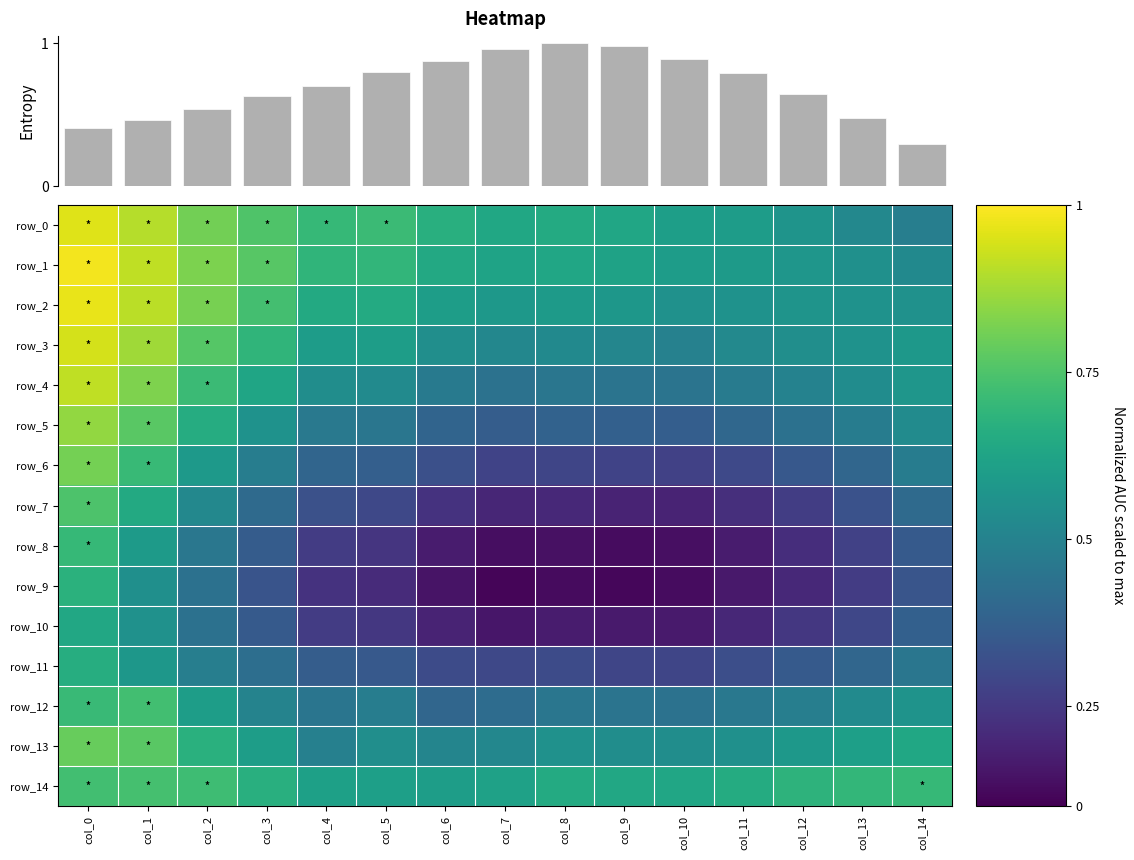

What is the greatest value displayed?

1.0